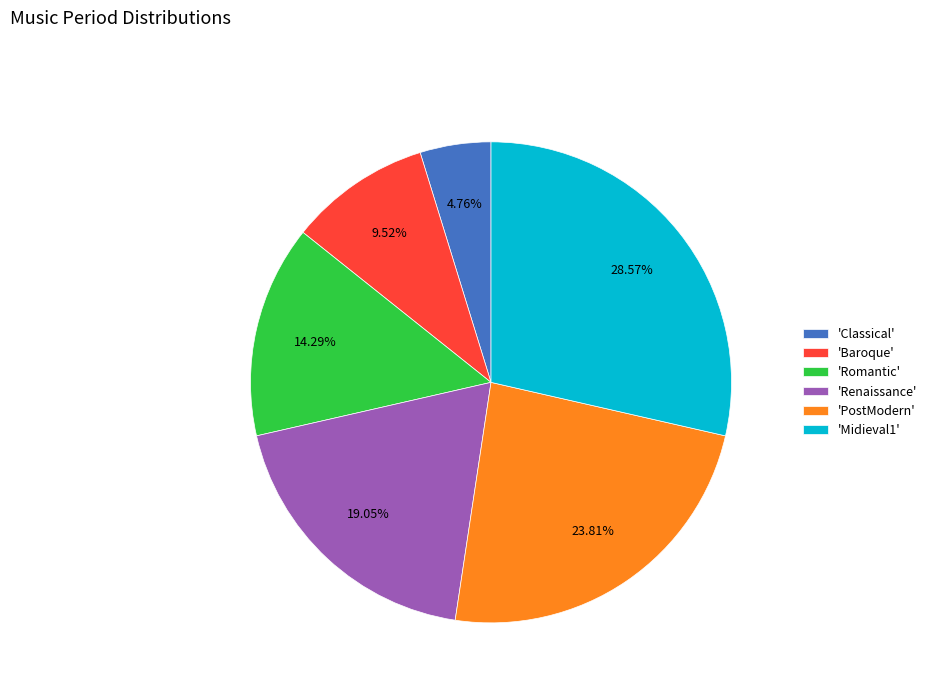

Rank the categories by value from highest to lowest.

'Midieval1', 'PostModern', 'Renaissance', 'Romantic', 'Baroque', 'Classical'